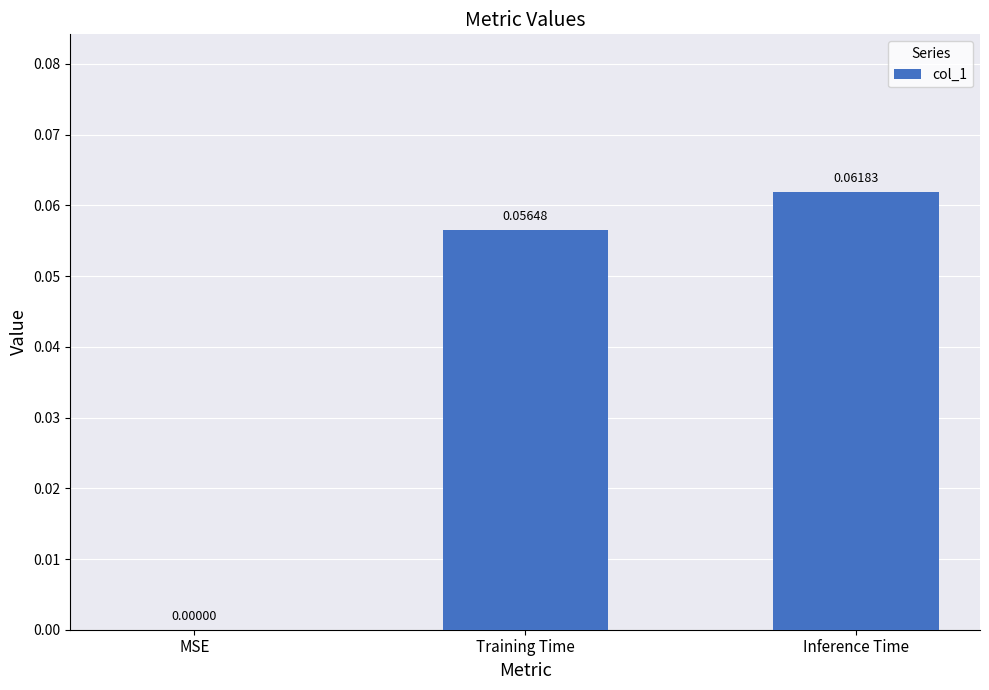

Where is the data nearest to the value 0?

MSE